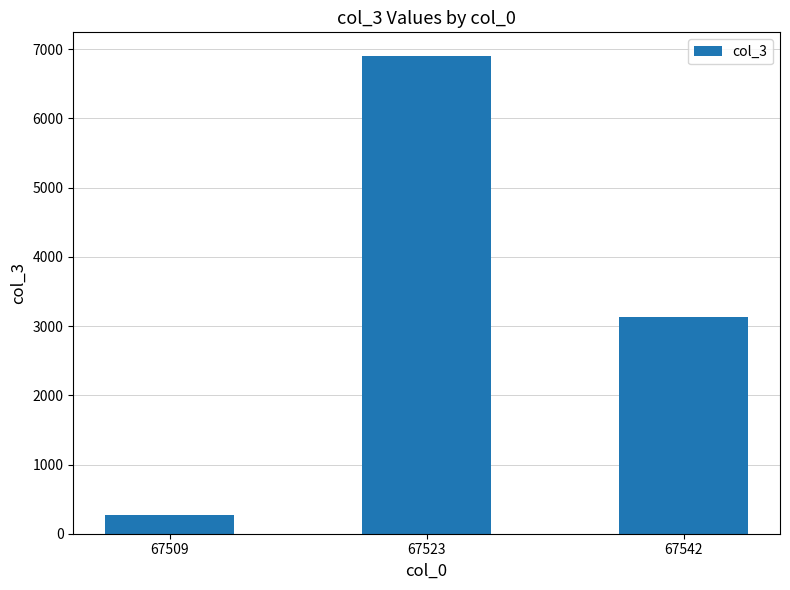

How many bars are there in total?

3